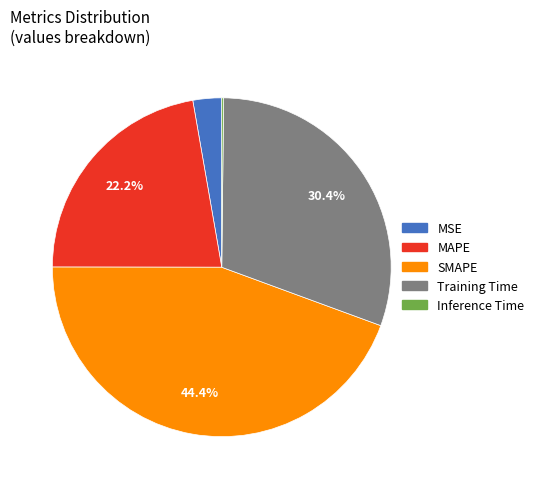

To the nearest percent, what is the average slice percentage?

20%